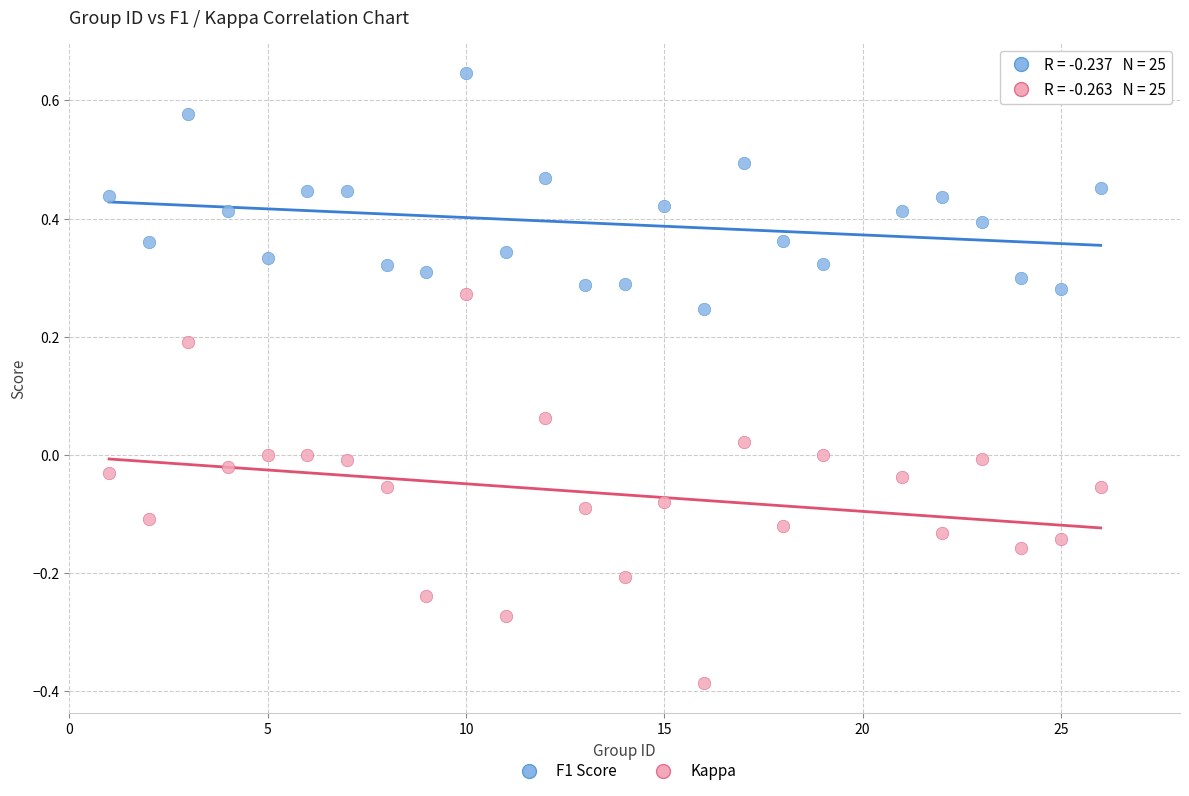

Which series has the widest spread of Y values?

Kappa